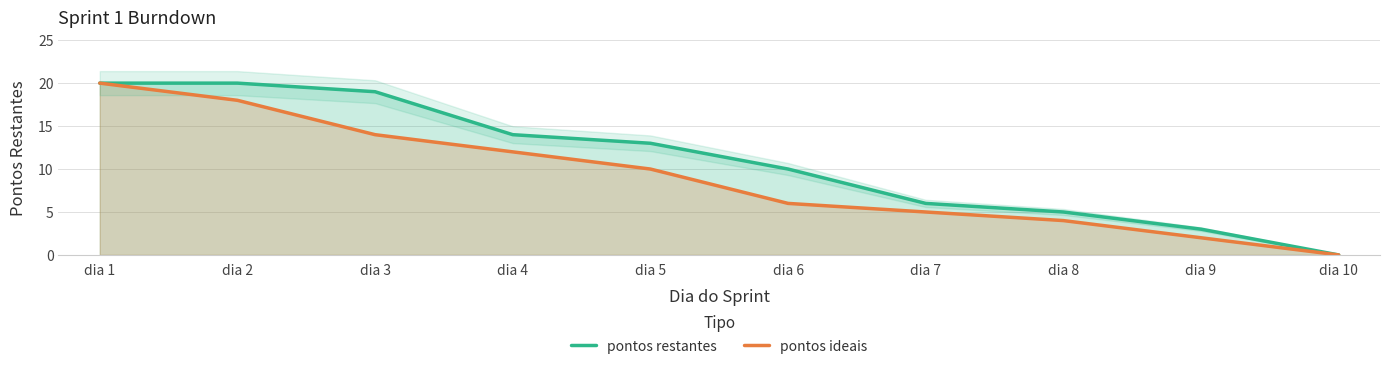

Between dia 1 and dia 2, which series saw the biggest shift?

pontos ideais